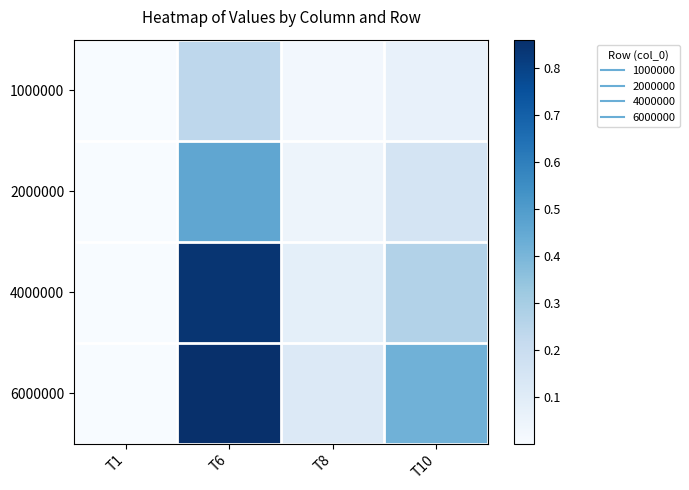

Reading left to right, list all the values displayed in this chart.

1000000: T1=0.0	T6=0.2	T8=0.0	T10=0.1
2000000: T1=0.0	T6=0.5	T8=0.0	T10=0.2
4000000: T1=0.0	T6=0.8	T8=0.1	T10=0.3
6000000: T1=0.0	T6=0.9	T8=0.1	T10=0.4